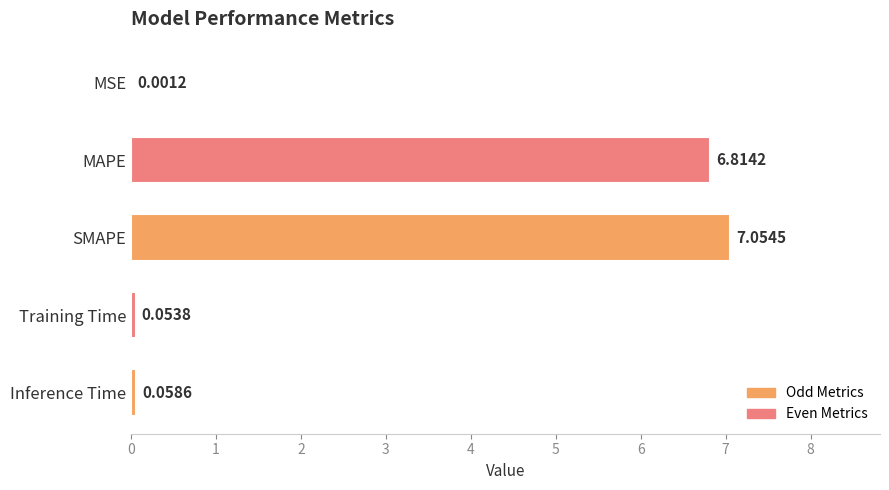

Count the number of categories in the chart.

5